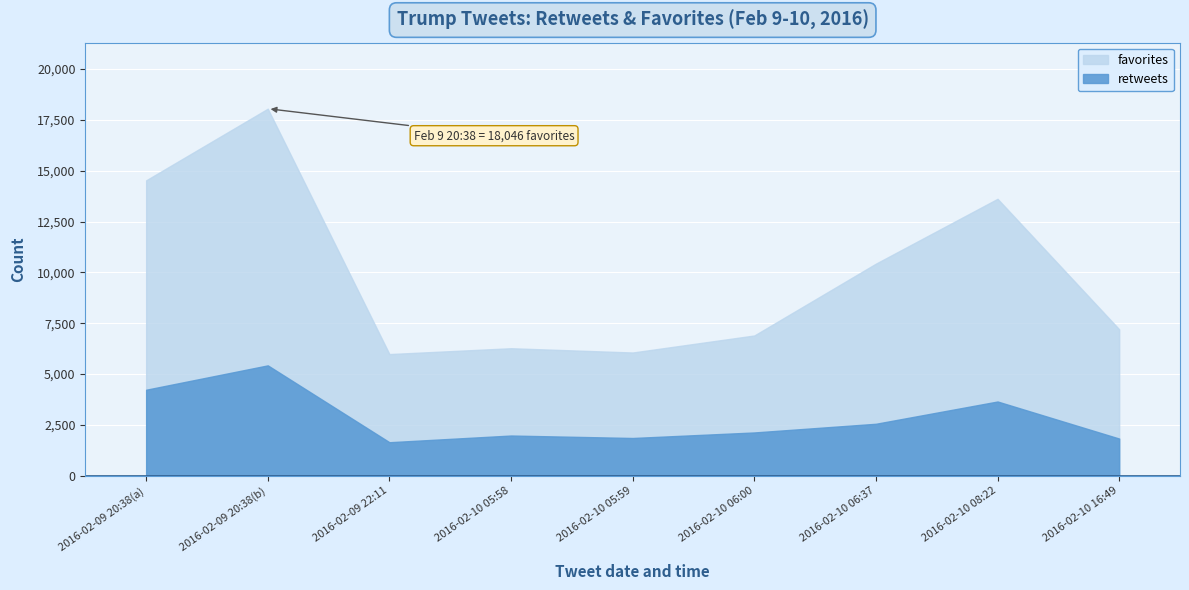

At which category does favorites reach its first local valley?

2016-02-09 22:11